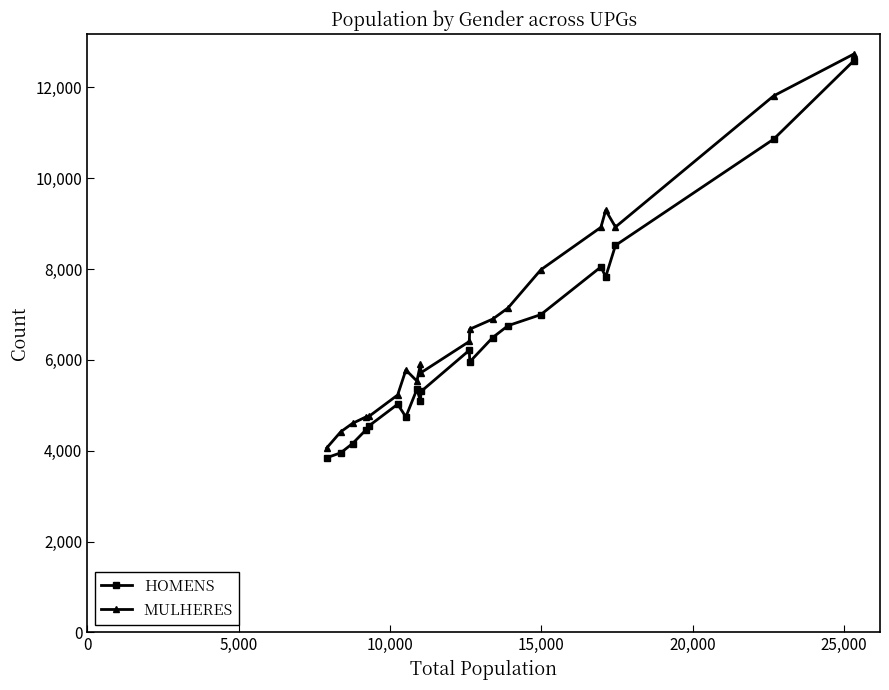

Count the number of data series in this chart.

2